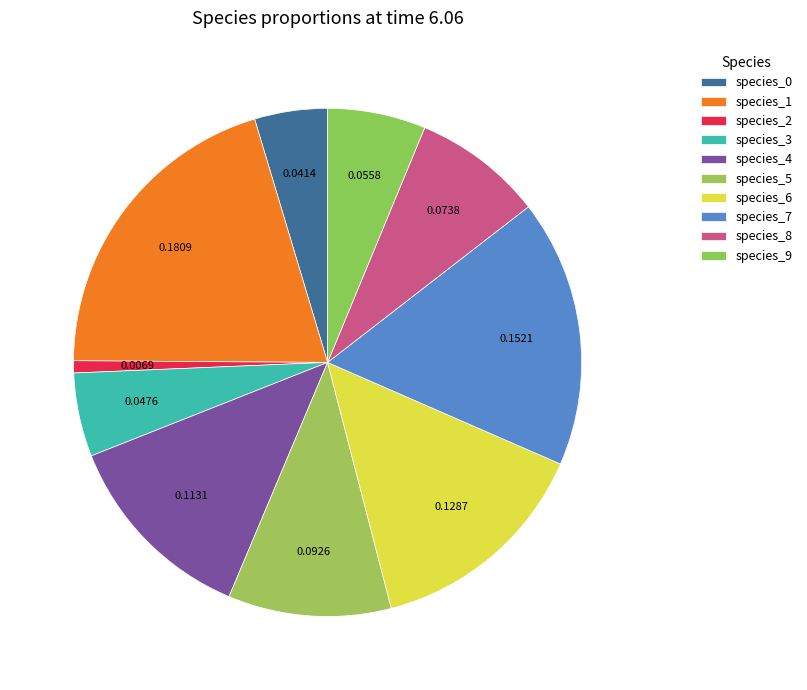

To the nearest percent, what is the difference between the species_2 and species_1 slice percentages?

19%